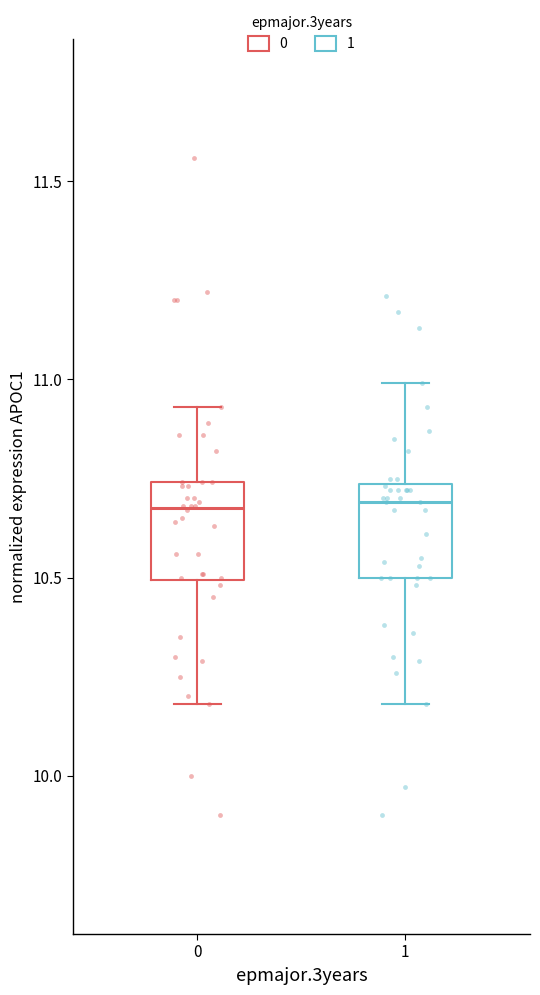

Reading left to right, read every box against the y-axis: the position of its median line, the range the box covers, and the ends of its whiskers. The values are not printed on the chart, so give them approximately, as read against the axis.

0: median 10.70, box 10.50 to 10.75, whiskers 10.20 to 10.95
1: median 10.70, box 10.50 to 10.75, whiskers 10.20 to 11.00